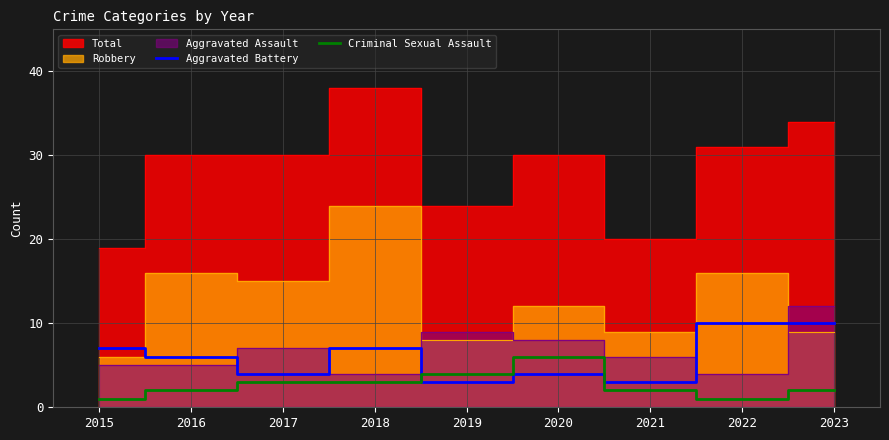

What is the sum of all Aggravated Battery values?

54